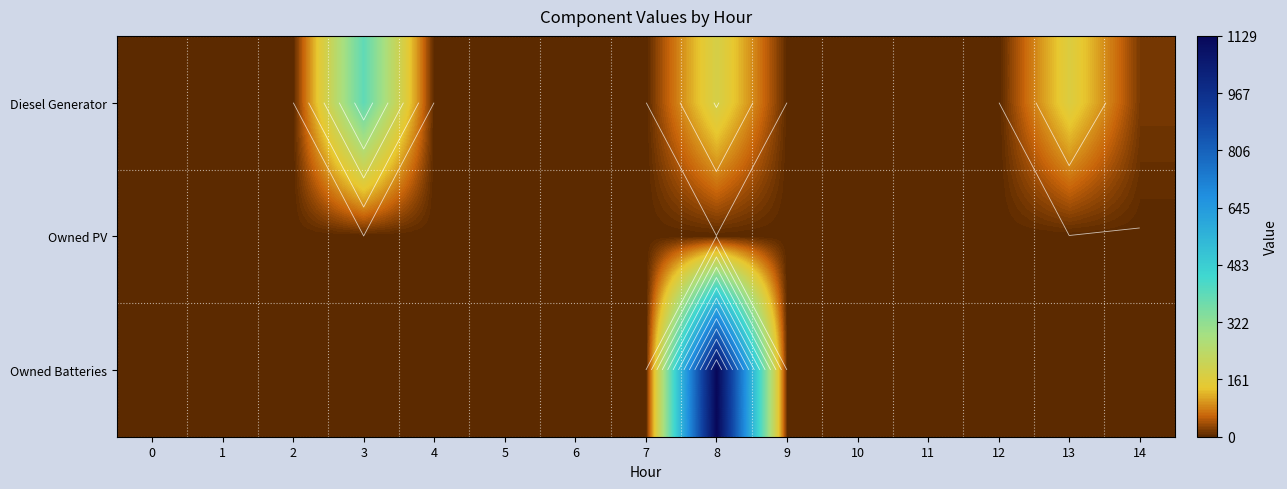

Rank the series by their maximum value, from highest to lowest.

Owned Batteries, Diesel Generator, Owned PV